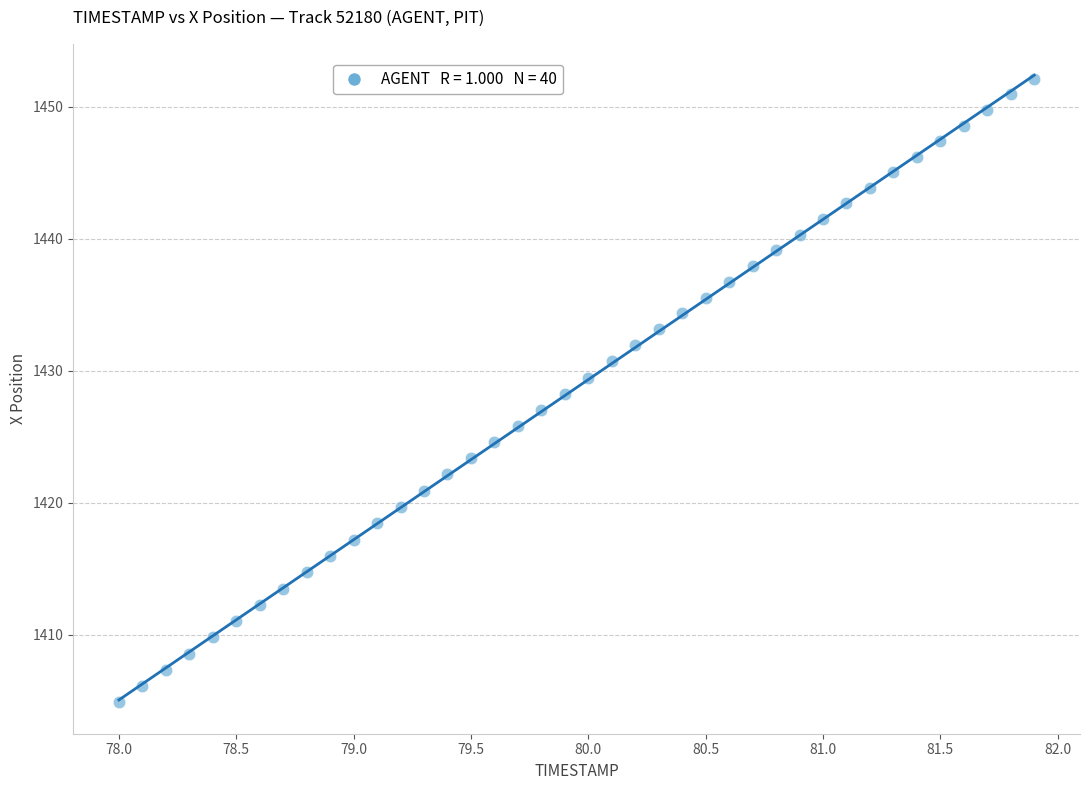

What is the range of Y values (max minus min)?

47.3